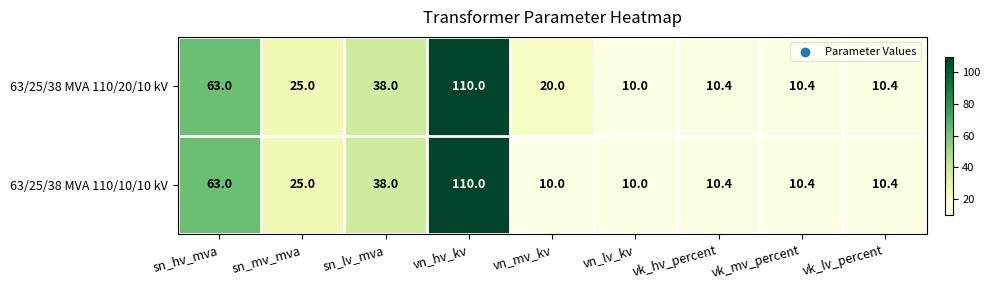

Reading right to left, list all the values displayed in this chart.

63/25/38 MVA 110/20/10 kV: vk_lv_percent=10.4	vk_mv_percent=10.4	vk_hv_percent=10.4	vn_lv_kv=10.0	vn_mv_kv=20.0	vn_hv_kv=110.0	sn_lv_mva=38.0	sn_mv_mva=25.0	sn_hv_mva=63.0
63/25/38 MVA 110/10/10 kV: vk_lv_percent=10.4	vk_mv_percent=10.4	vk_hv_percent=10.4	vn_lv_kv=10.0	vn_mv_kv=10.0	vn_hv_kv=110.0	sn_lv_mva=38.0	sn_mv_mva=25.0	sn_hv_mva=63.0